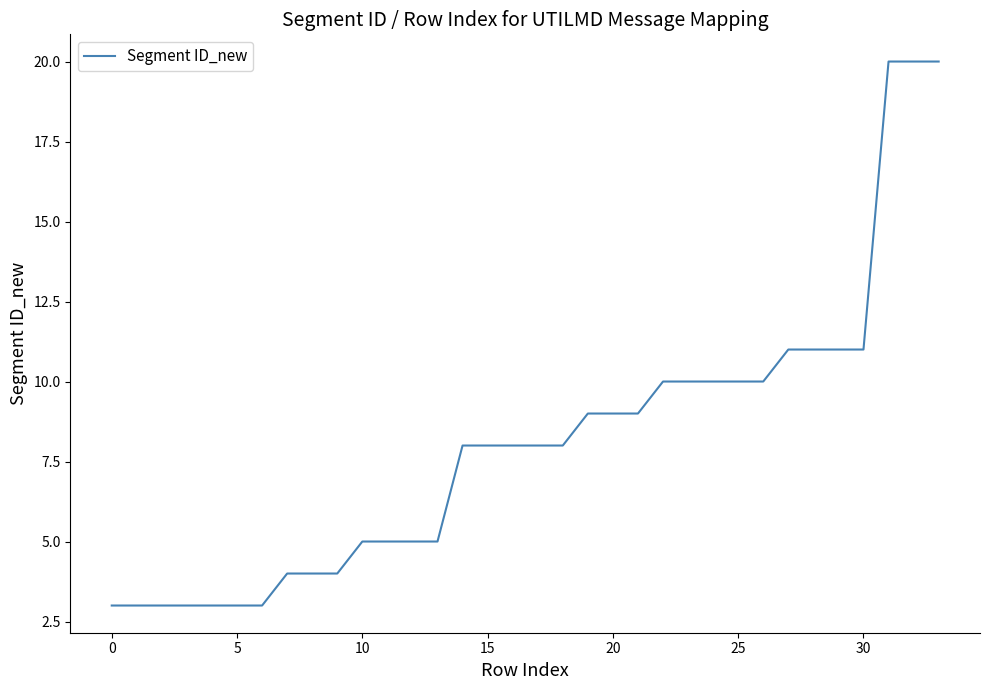

What is the greatest value displayed?

20